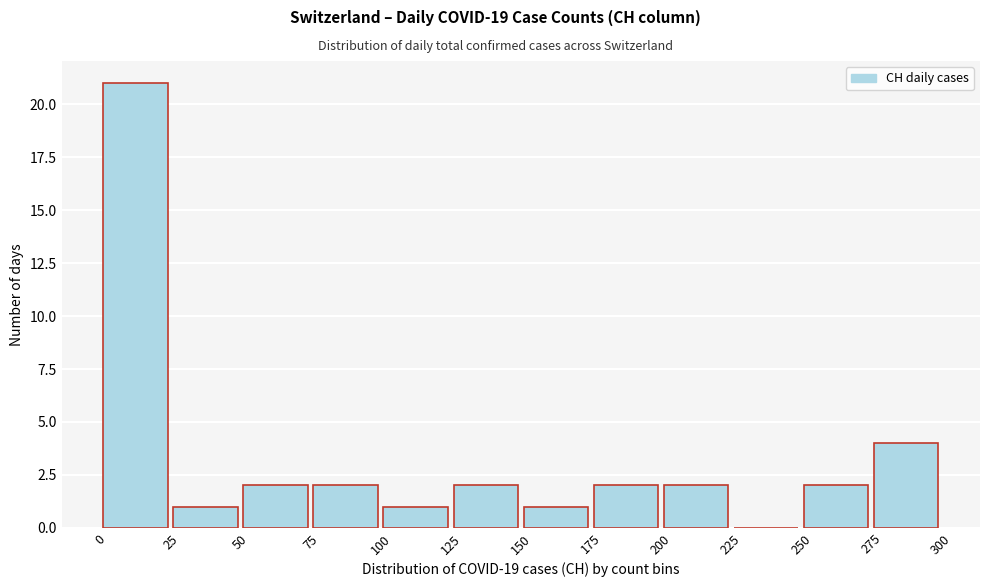

Over which range of the x-axis is the bar tallest?

0 to 25